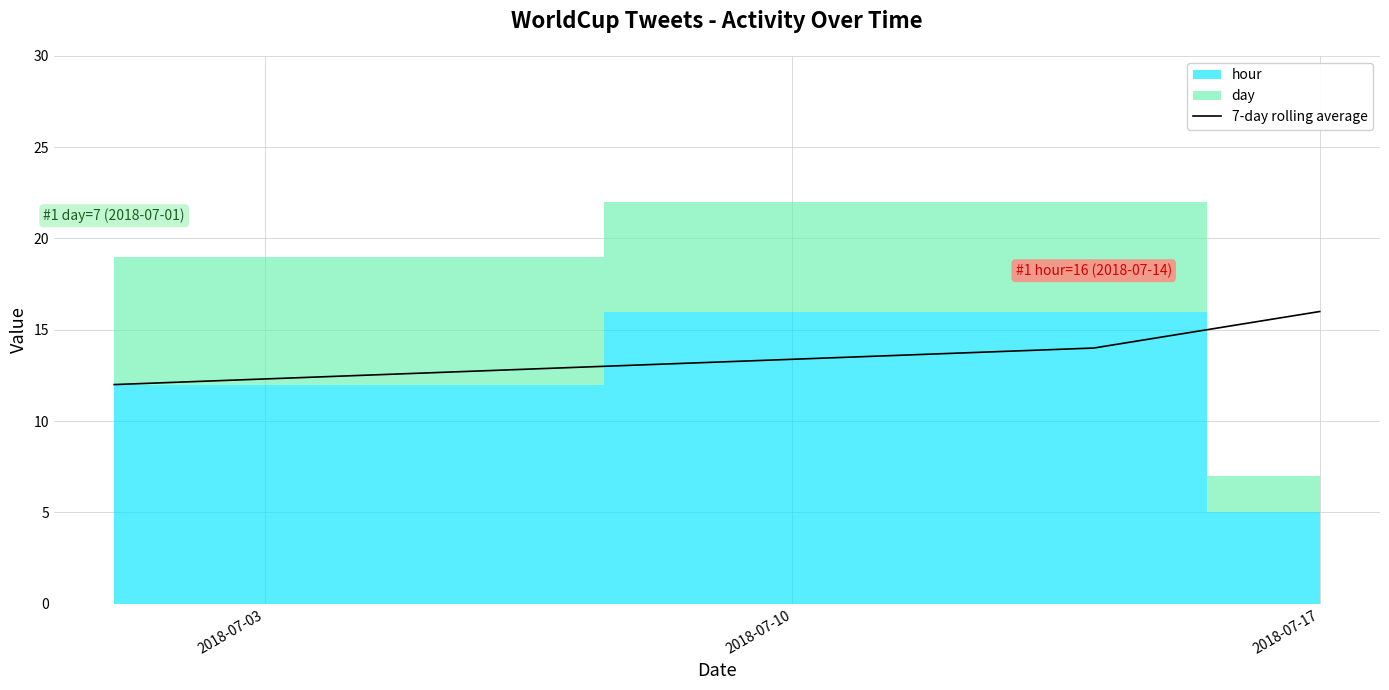

What is the lowest value of the 7-day rolling average series?

12